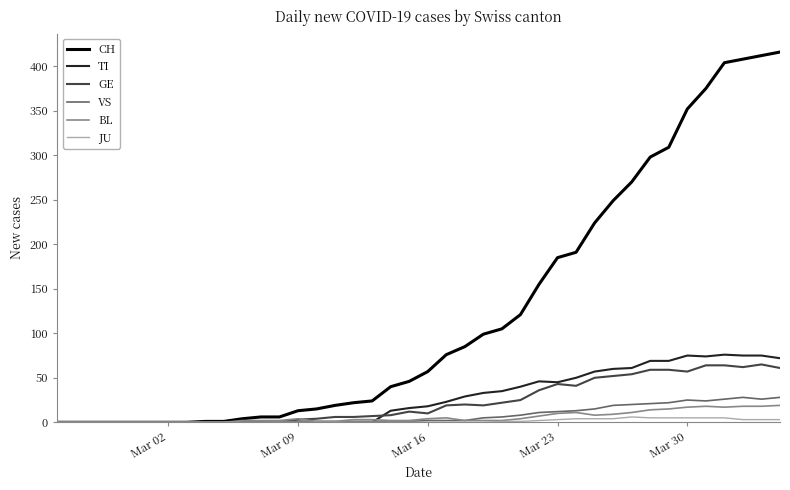

What is the greatest value displayed?

416